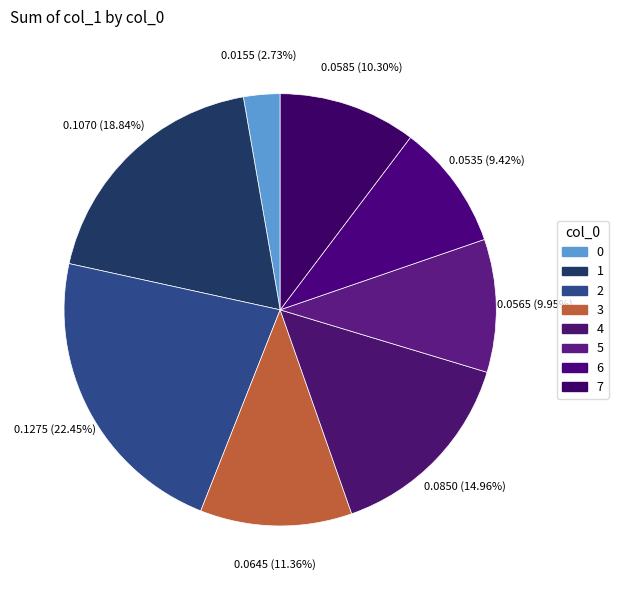

Does any single category account for the majority?

No